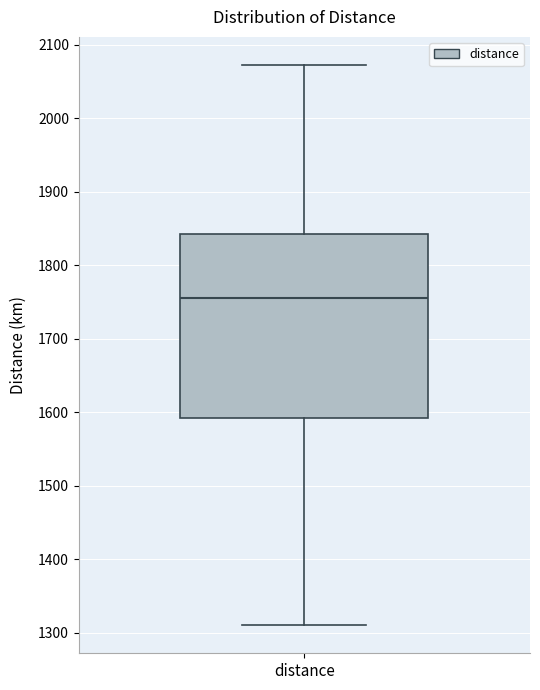

Read this box plot against the y-axis: the position of the median line, the range covered by the box, and the ends of both whiskers. The values are not printed on the chart, so give them approximately, as read against the axis.

median 1760, box 1590 to 1840, whiskers 1310 to 2070